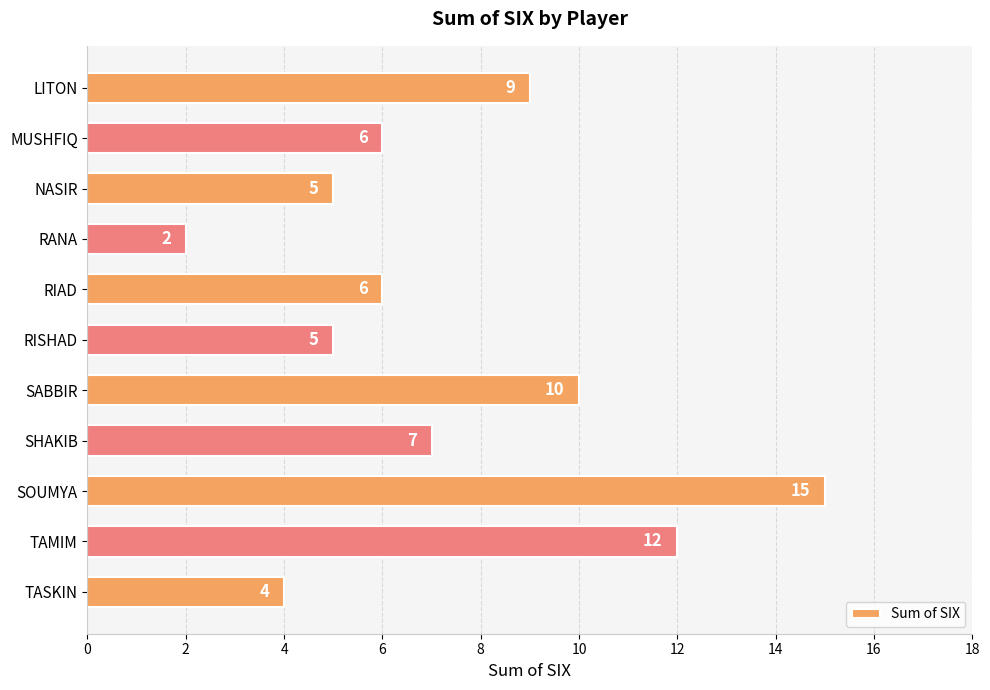

Is it true that the value at MUSHFIQ is 8?

False